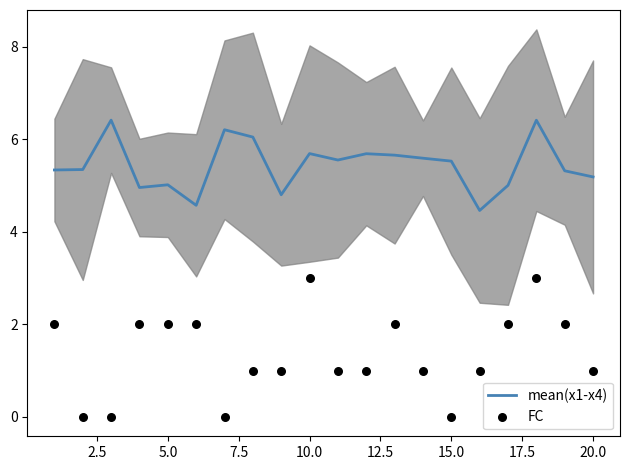

At how many categories does at least one series exceed 5?

16